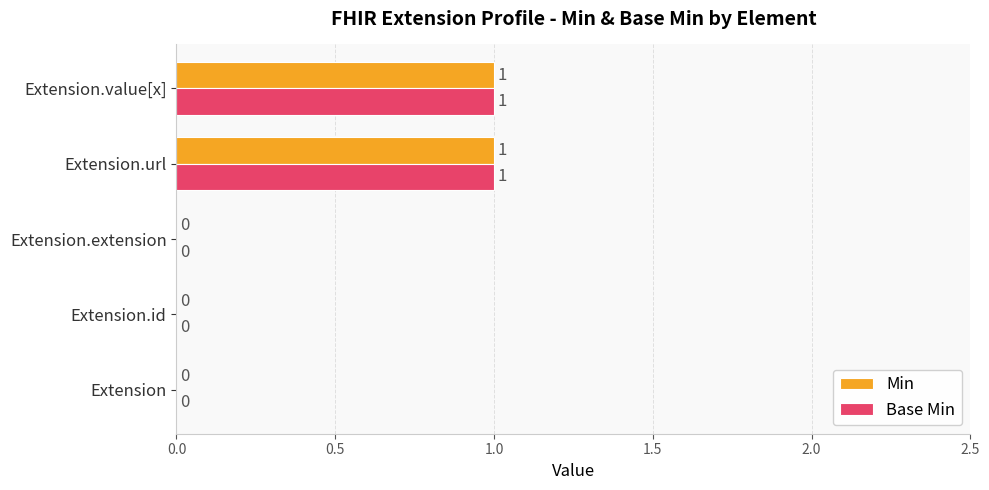

How many values in Base Min are above zero?

2